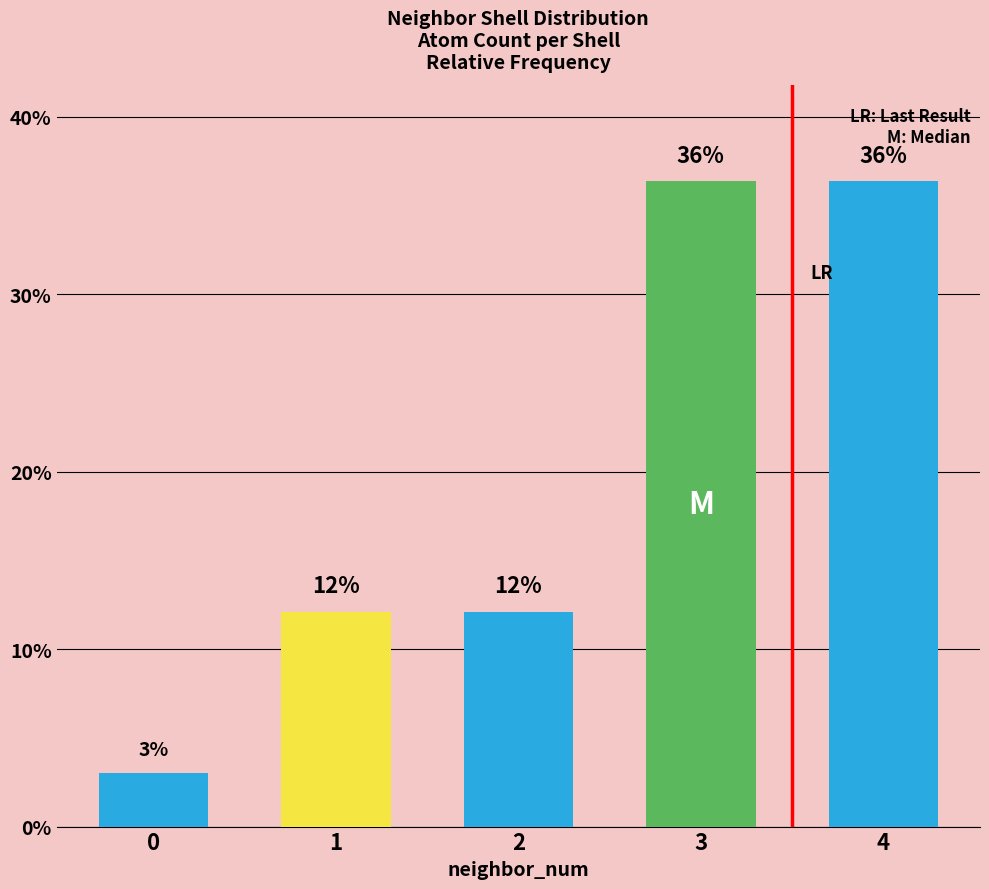

Does the chart contain any negative values?

No